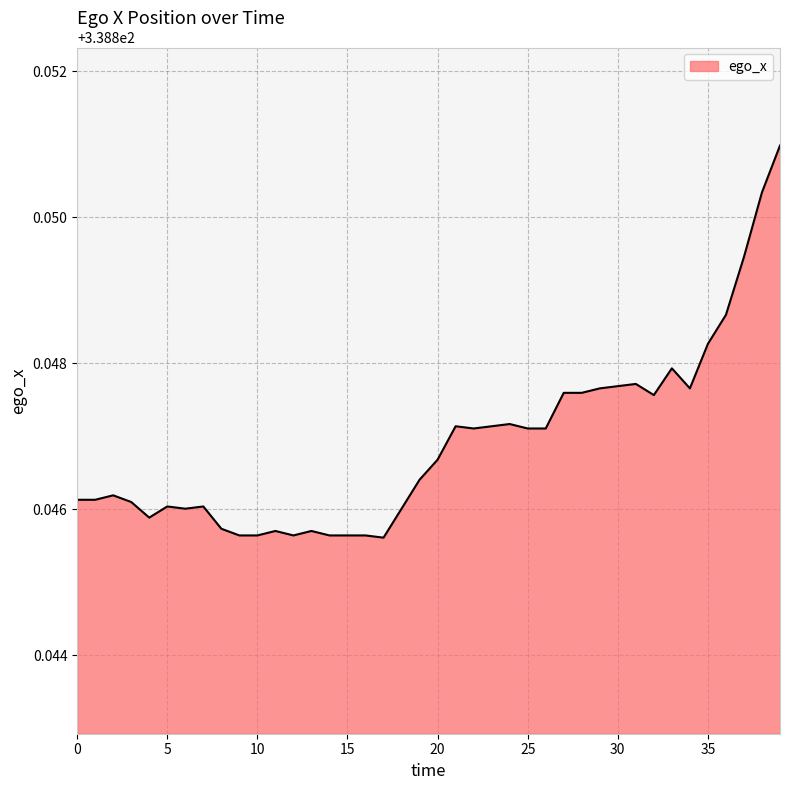

Which label corresponds to the smallest value in the chart?

17